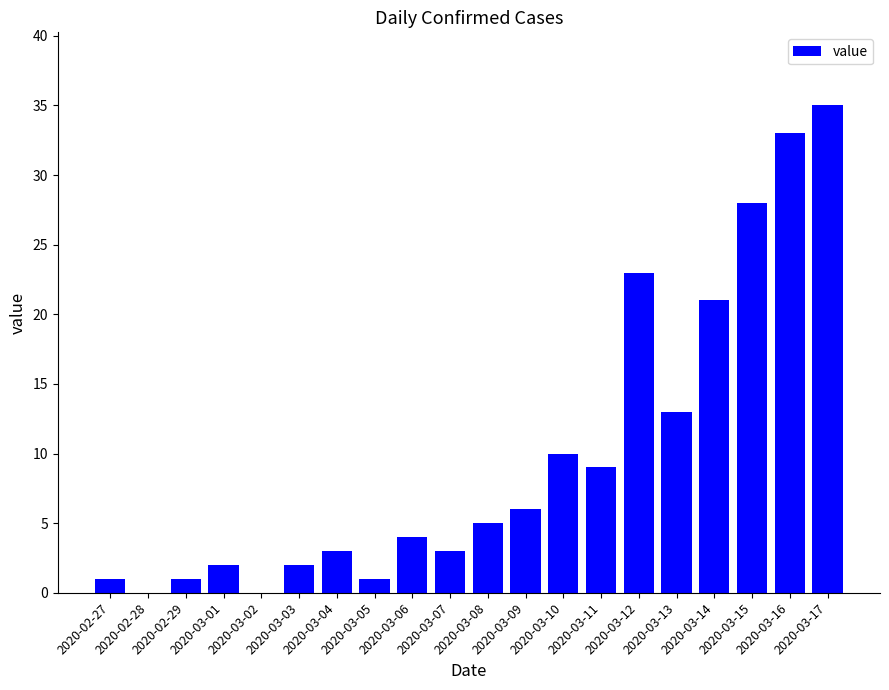

What is the average value?

10